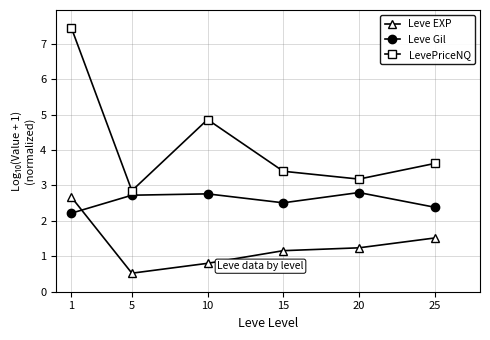

The Leve Gil series shows 3.8 at 15. True or false?

False